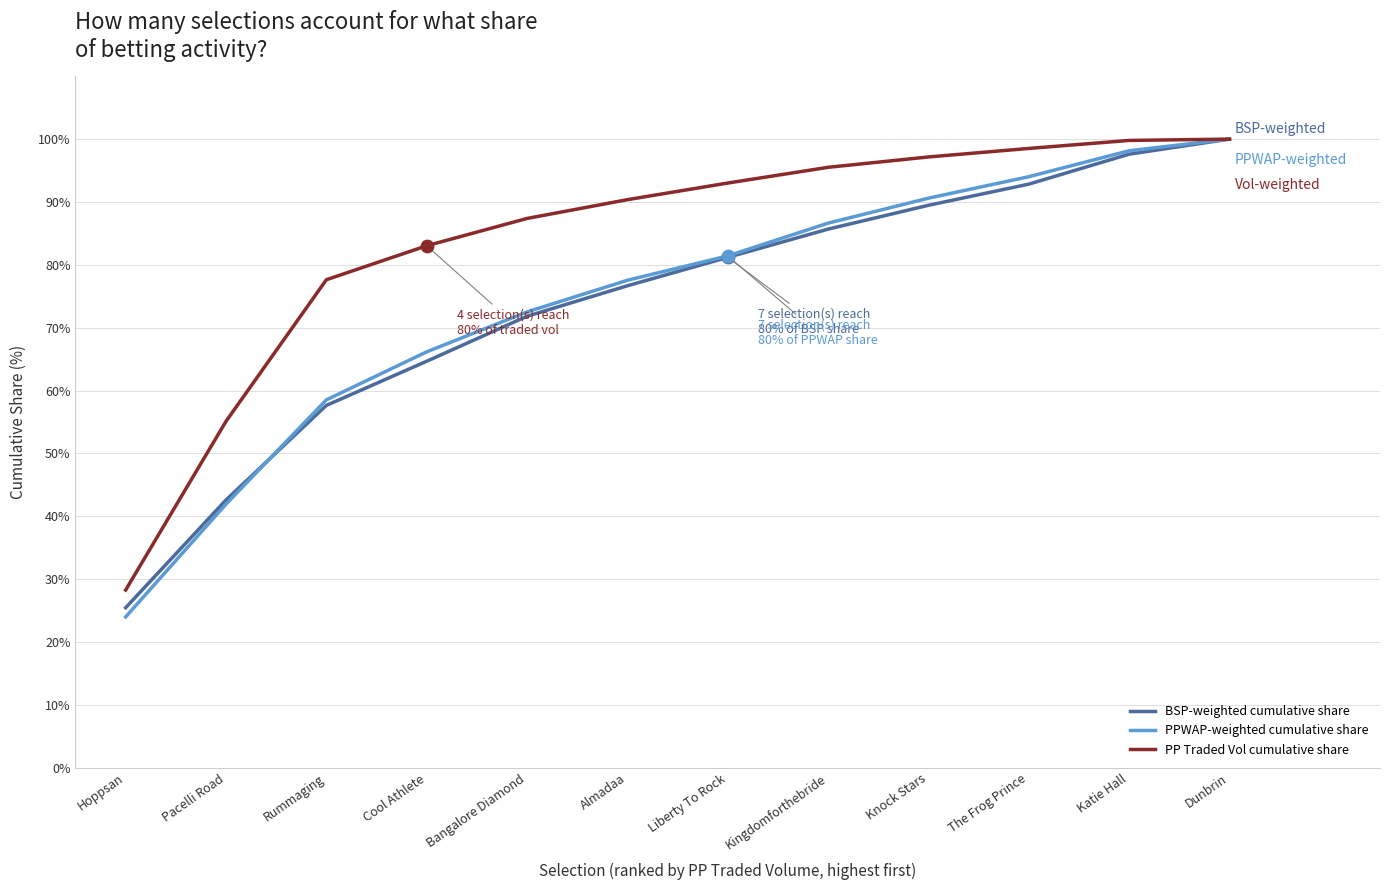

What is the spread (max minus min) of values at Hoppsan?

4.3